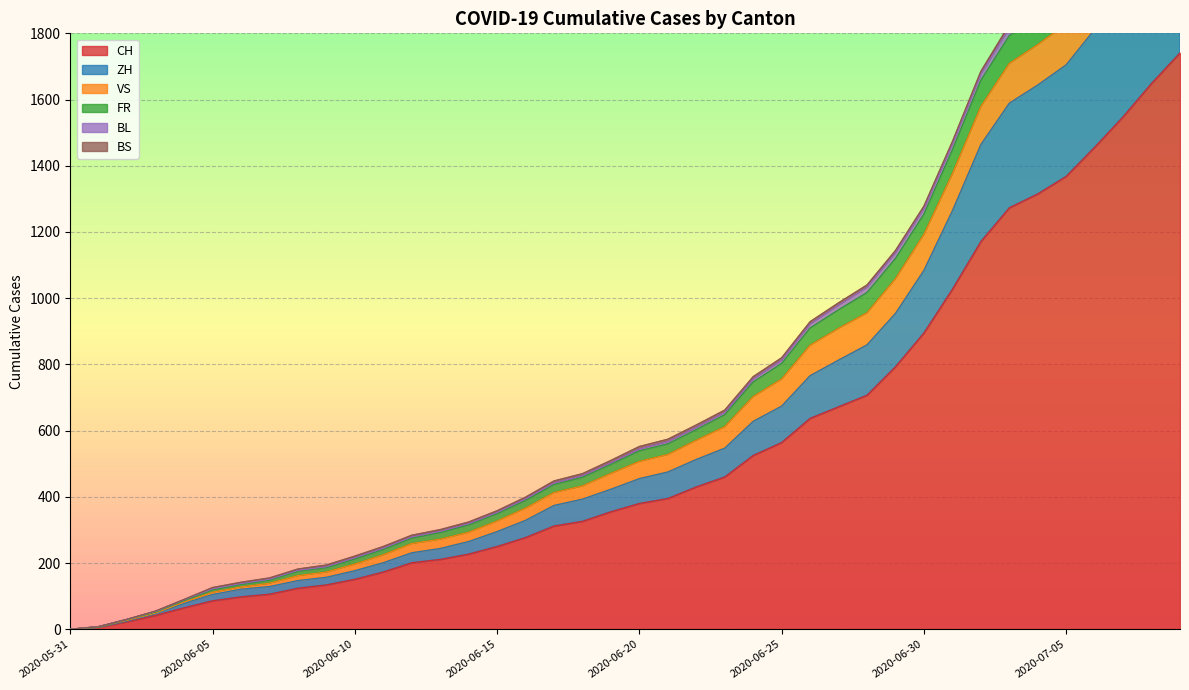

Which has a higher value, 2020-07-08 or 2020-06-03?

2020-07-08